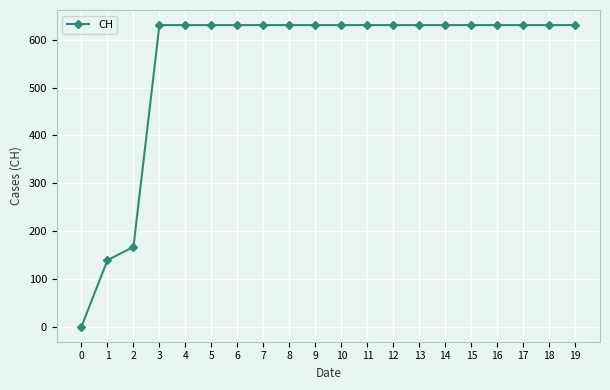

Approximately how many times larger is the value at 17 compared to 3?

1.0